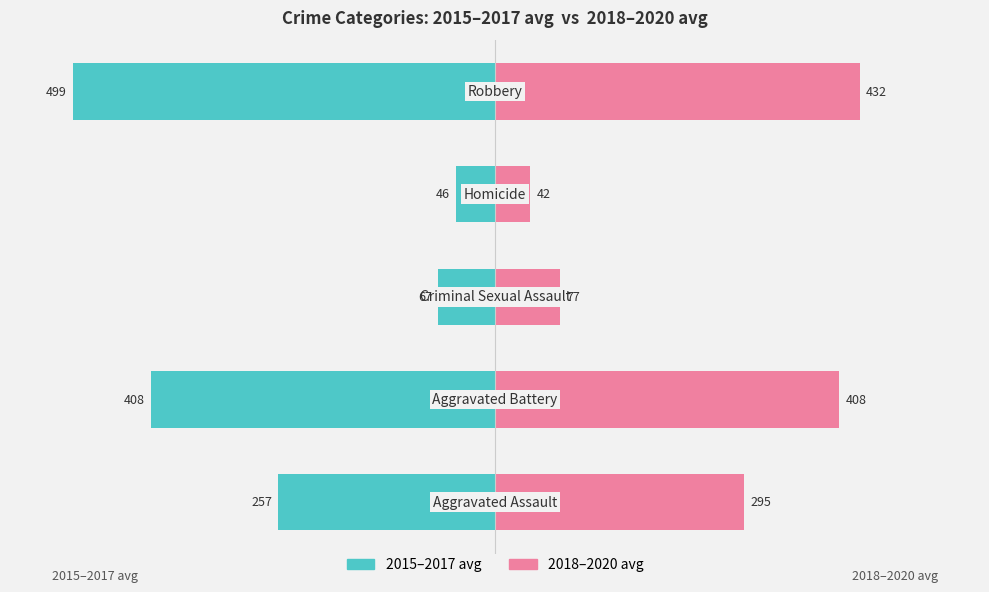

What are all the series names shown in the legend?

2015–2017 avg, 2018–2020 avg